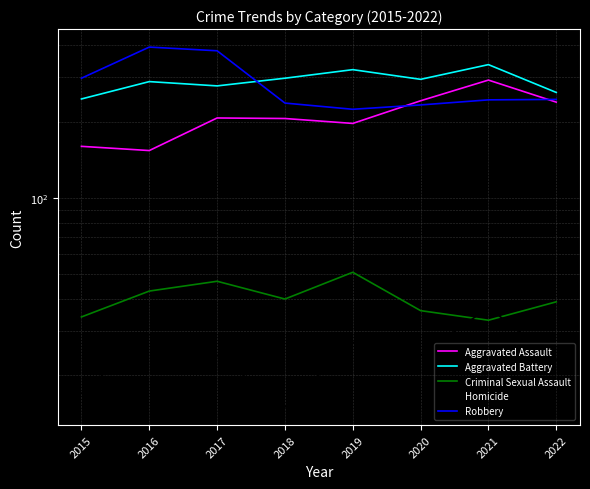

Count the number of data series in this chart.

5